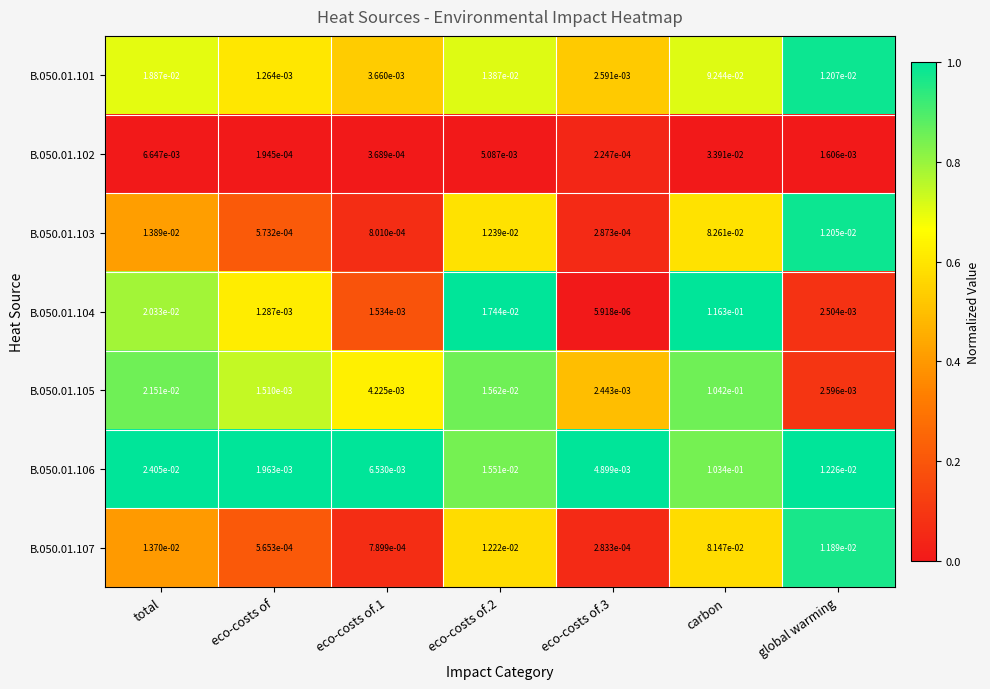

At which category is the sum across all series the highest?

carbon